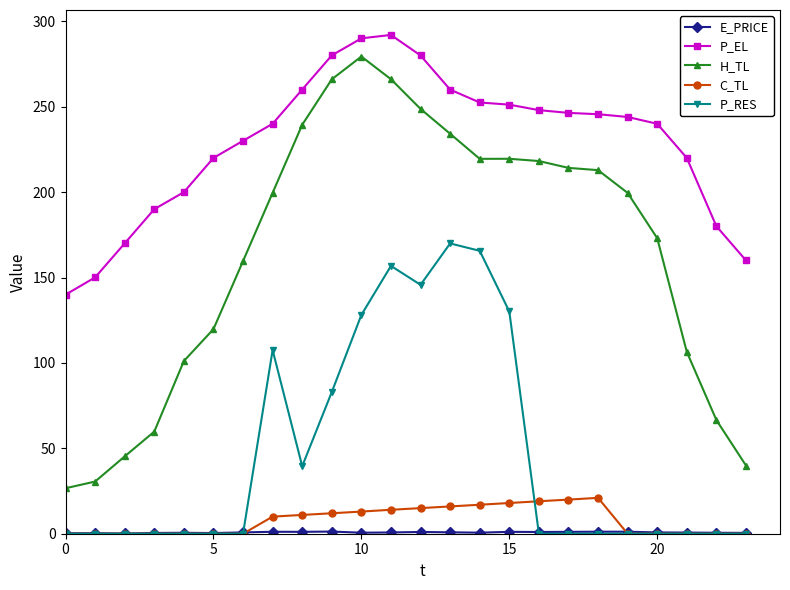

Which series has the largest range (max minus min)?

H_TL